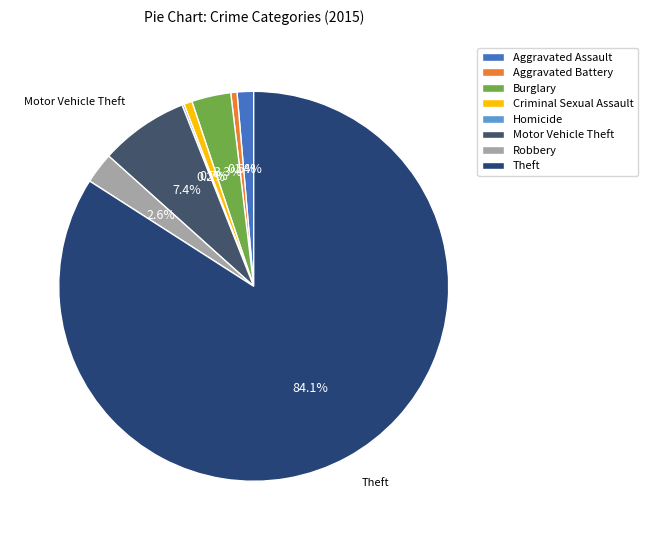

To the nearest percent, what is the combined percentage of Motor Vehicle Theft and Burglary?

11%